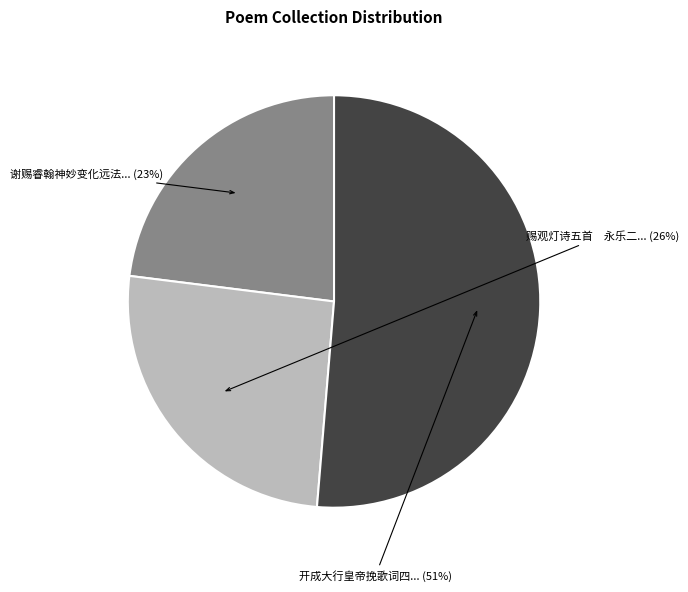

To the nearest percent, what is the average slice percentage?

33%